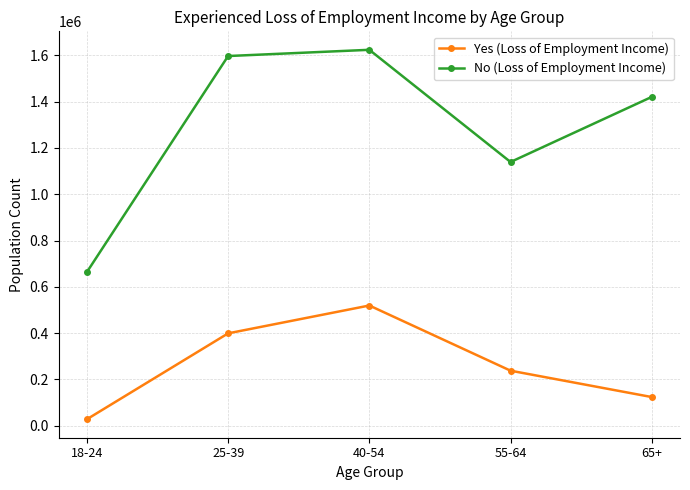

Rank the series by their average value, from lowest to highest.

Yes (Loss of Employment Income), No (Loss of Employment Income)